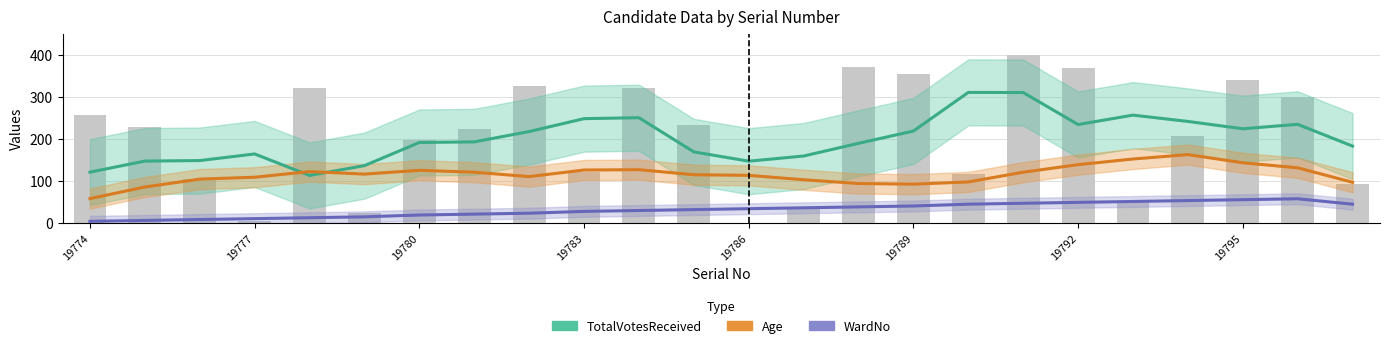

What is the value of the TotalVotesReceived bar at the 12th from the left?

169.1